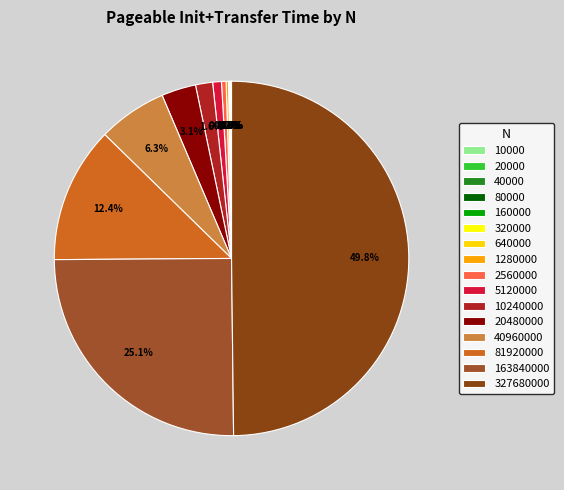

To the nearest percent, what is the average slice percentage?

6%